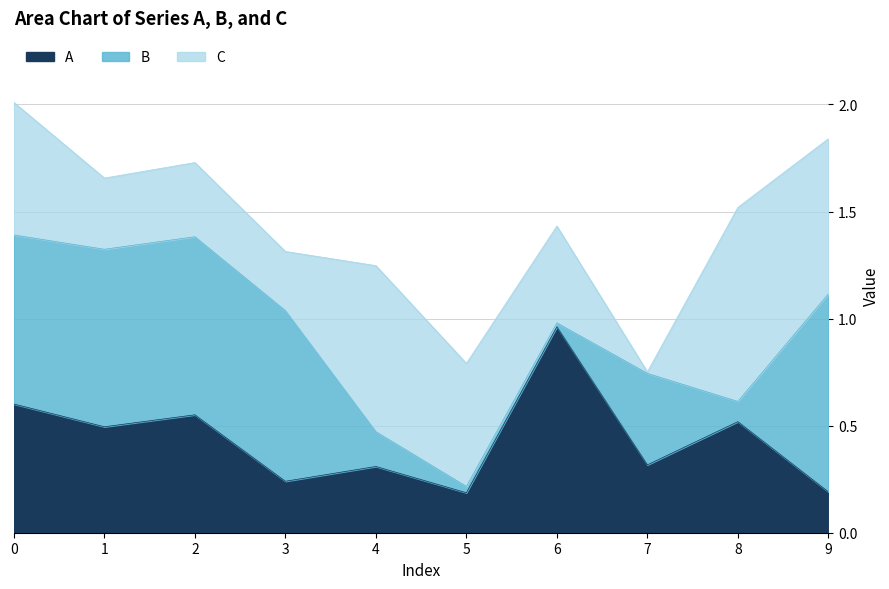

Which category has the highest value in the B series?

9